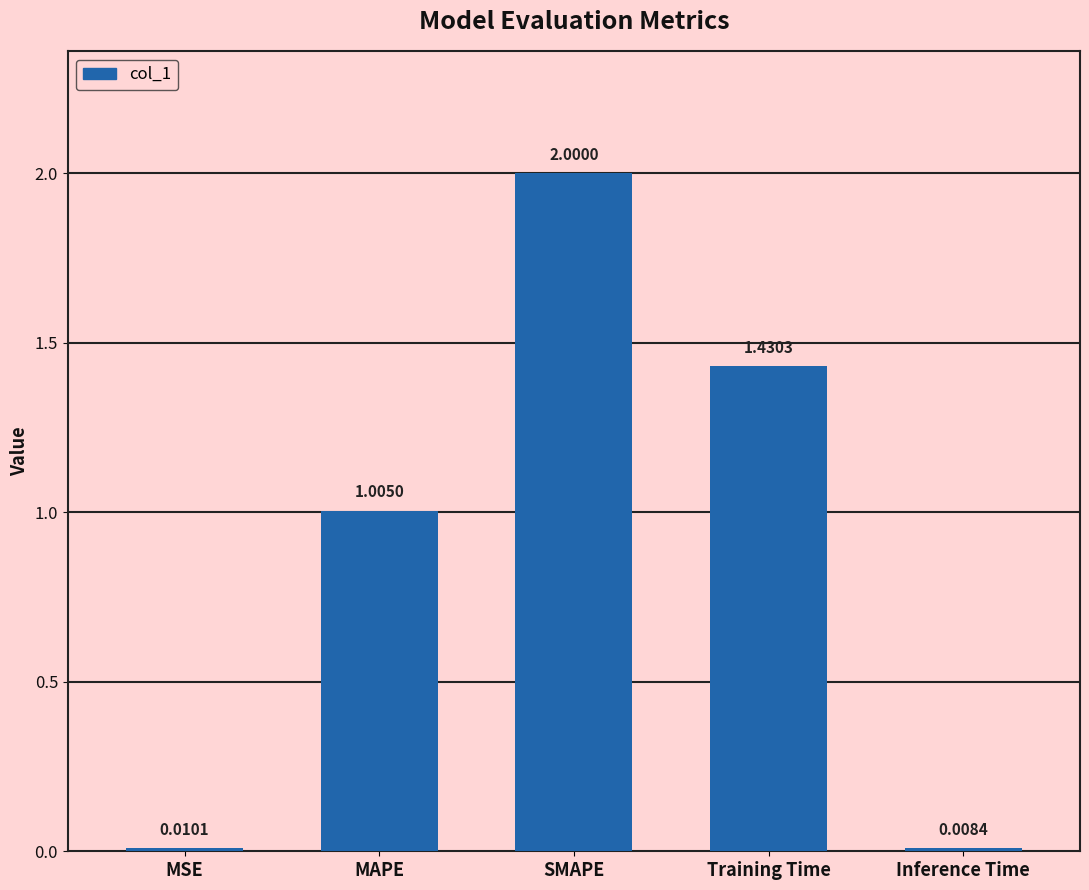

Is it true that the value at Training Time is 0.9?

False